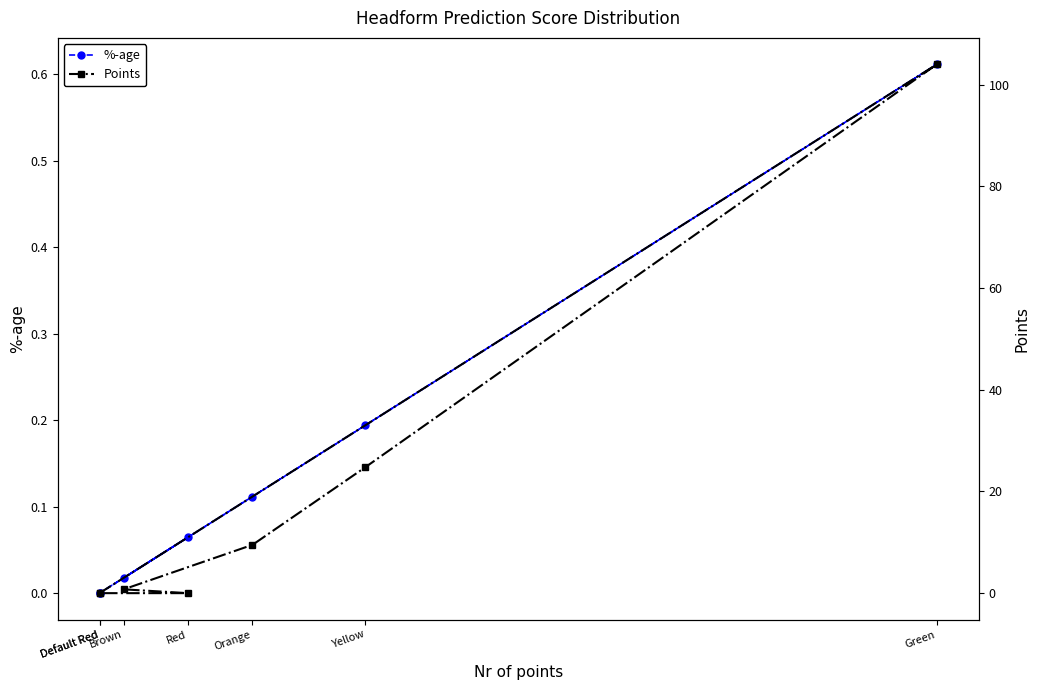

Is the value of Points at Default Red greater than the value of %-age at Yellow?

No